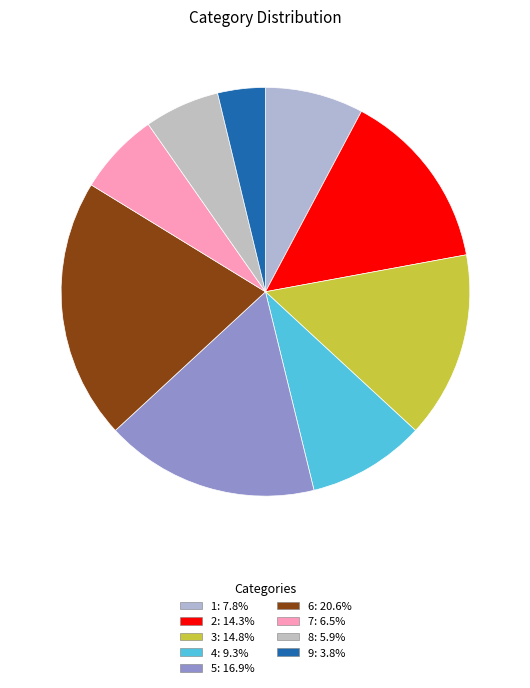

True or false: 1 accounts for 8% of the total.

True